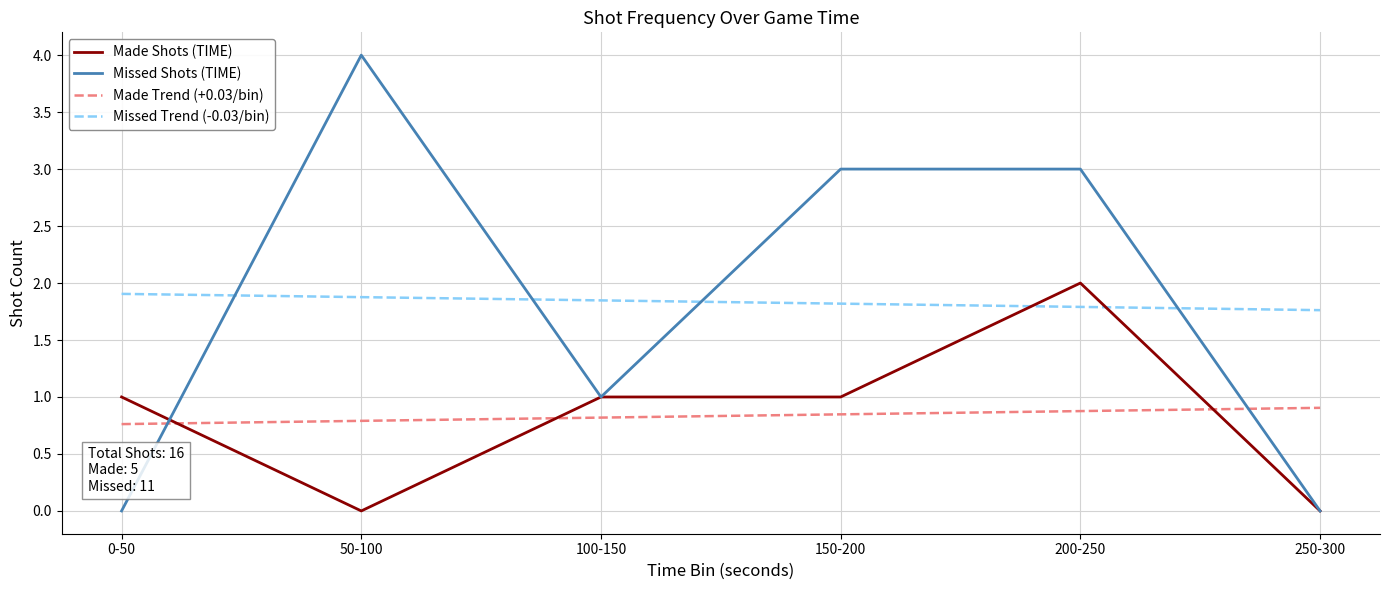

List the series in order of their peak value, lowest first.

Made Trend (+0.03/bin), Missed Trend (-0.03/bin), Made Shots (TIME), Missed Shots (TIME)